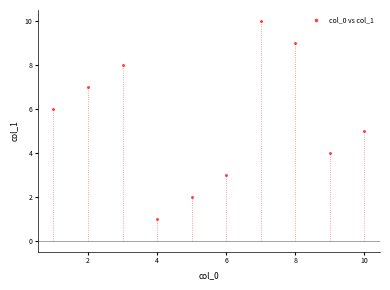

What is the range of Y values (max minus min)?

9